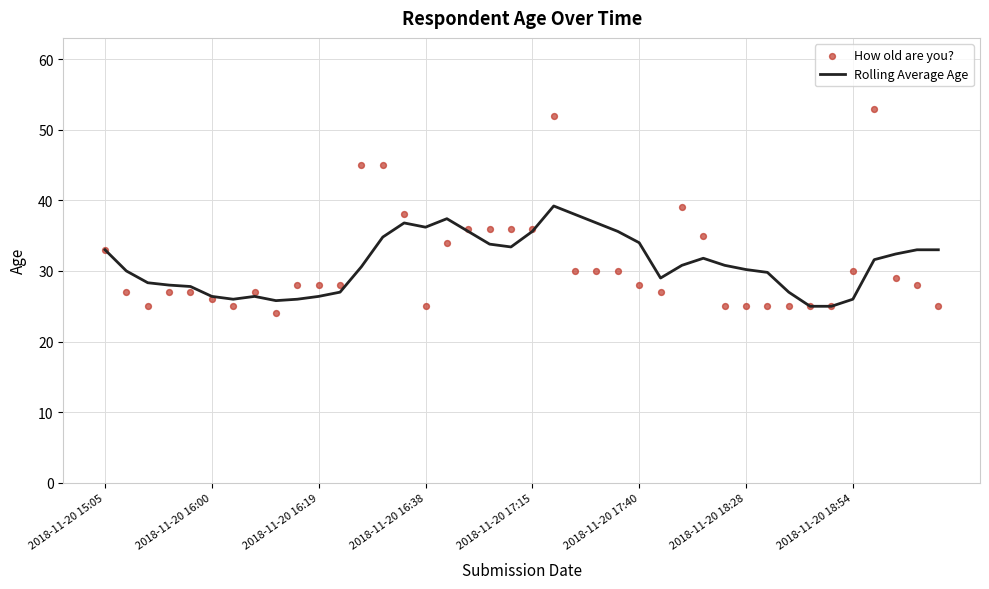

Which series reaches the maximum Y coordinate?

How old are you?